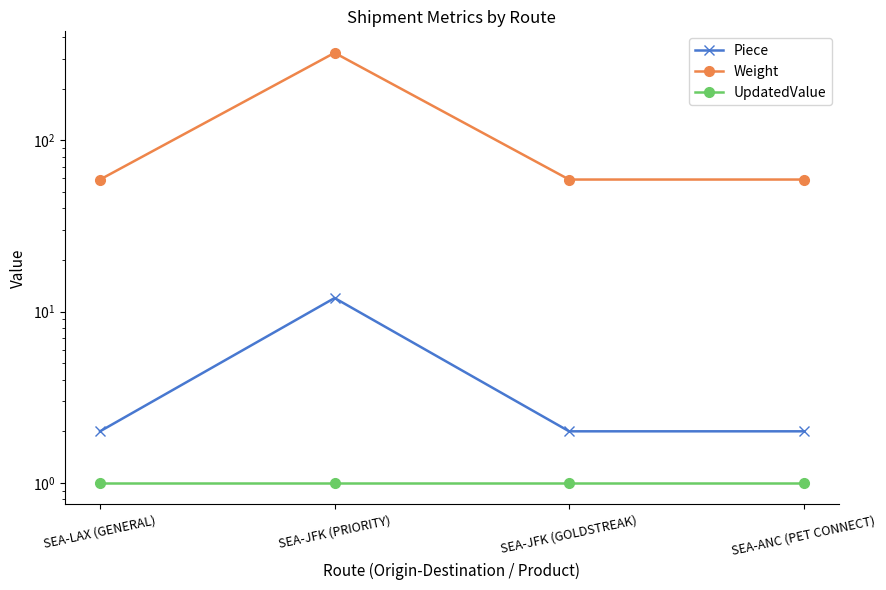

How many distinct data groups are displayed?

3